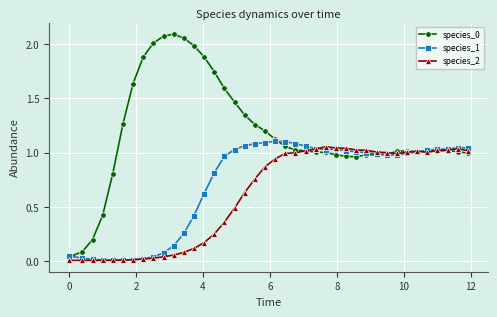

What is the value of the species_0 point at the 13th from the left?

2.0